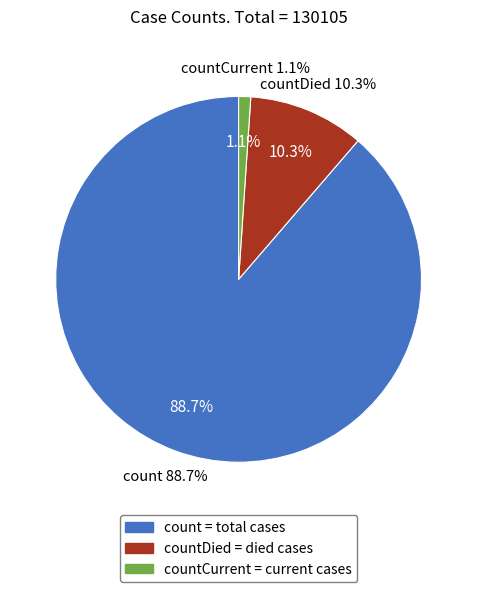

To the nearest percent, what is the difference between the count and countDied slice percentages?

78%